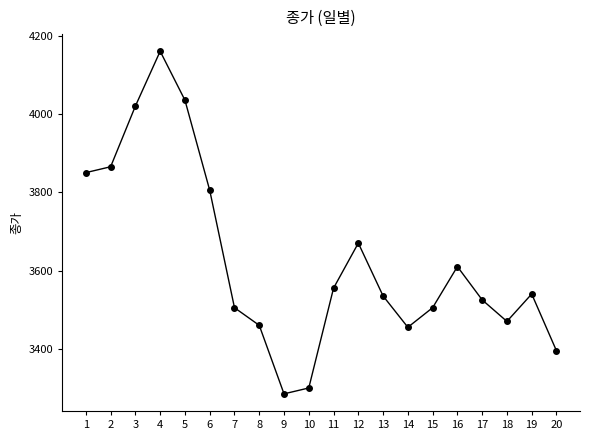

At which label does the data first exceed 3540?

1